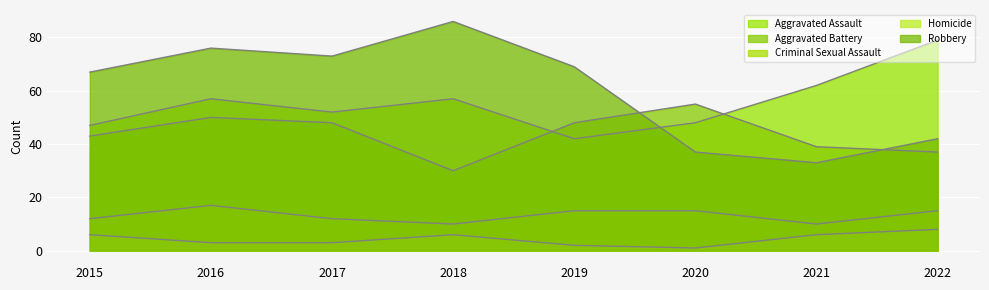

Which category has the highest value in the Aggravated Battery series?

2020